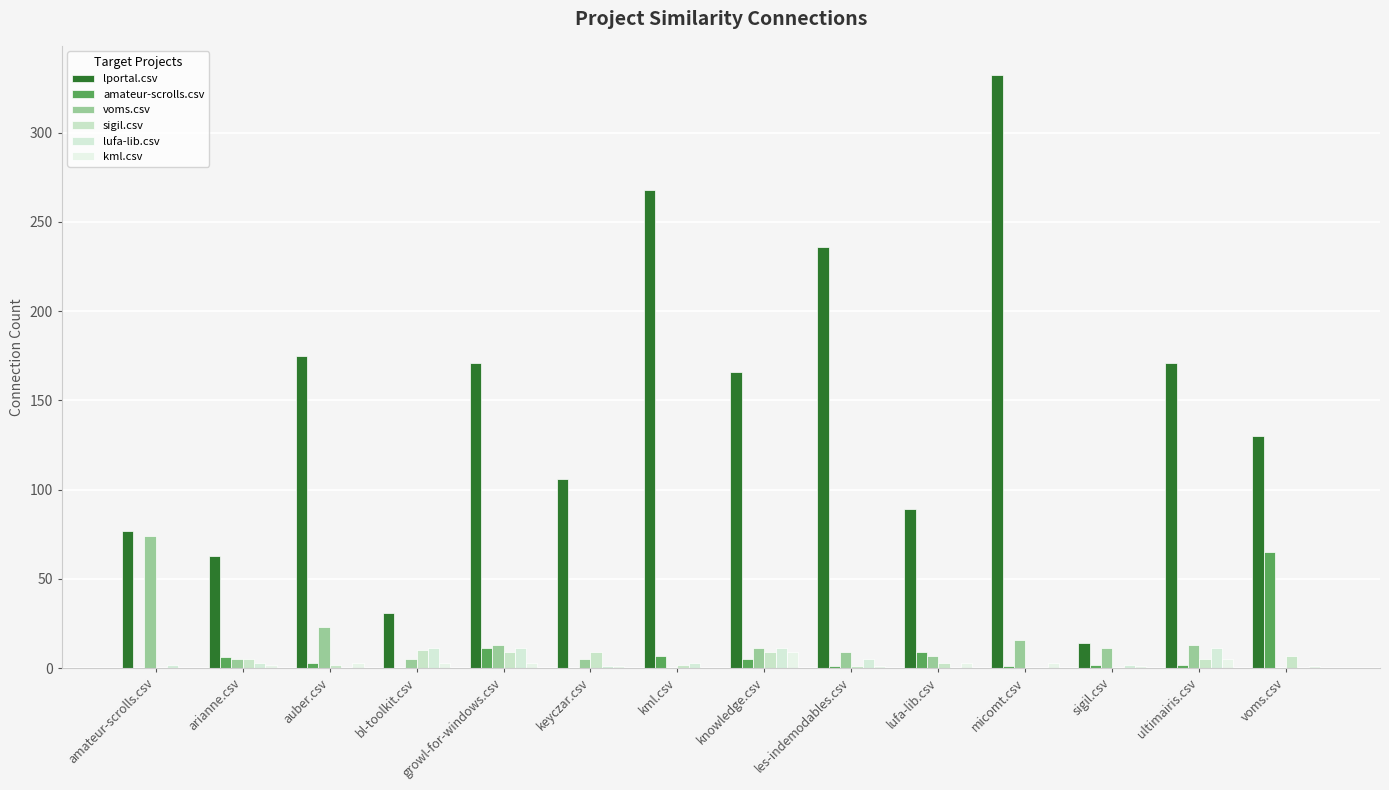

List the series in order of their peak value, lowest first.

kml.csv, sigil.csv, lufa-lib.csv, amateur-scrolls.csv, voms.csv, lportal.csv